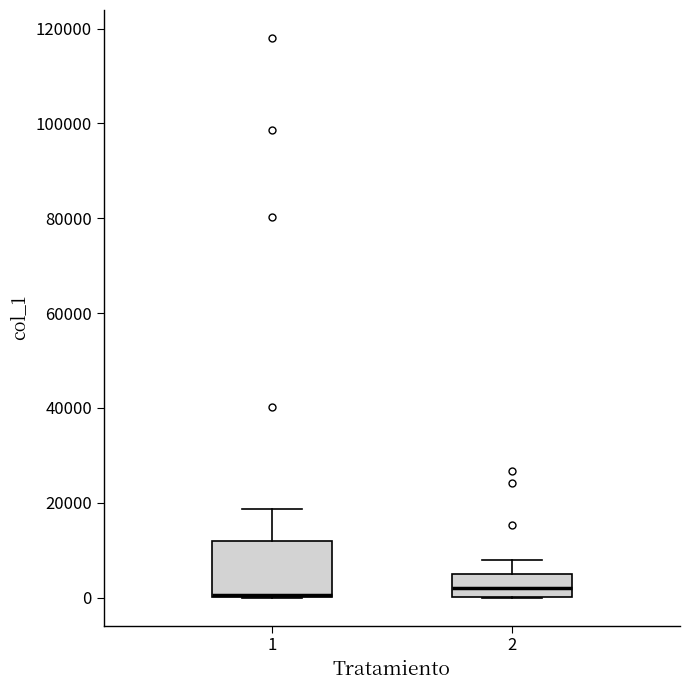

Comparing the boxes themselves (not the whiskers), which one is the tallest?

1